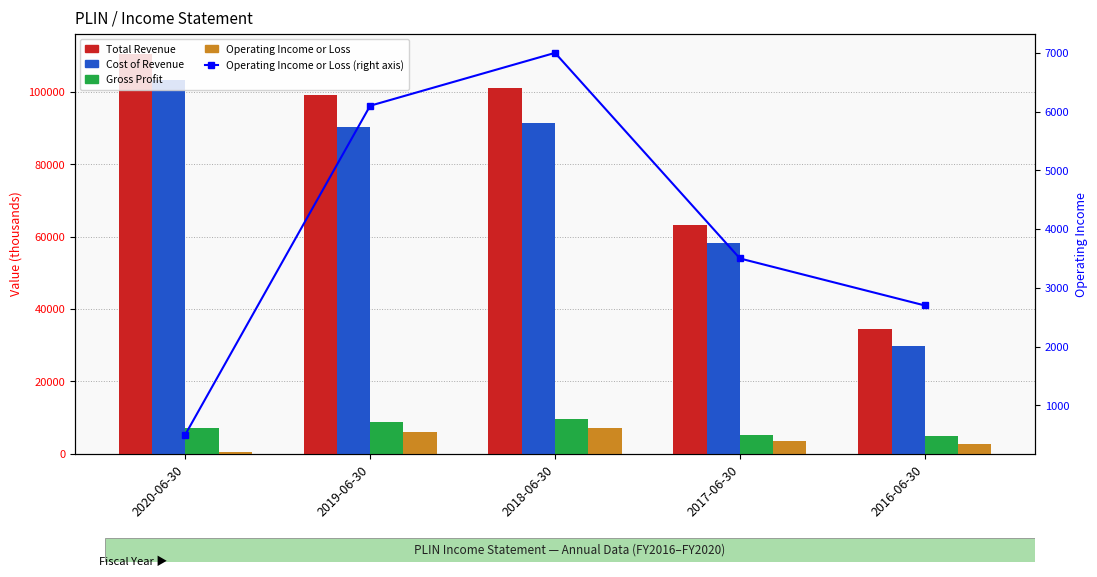

Are the bars horizontal?

No